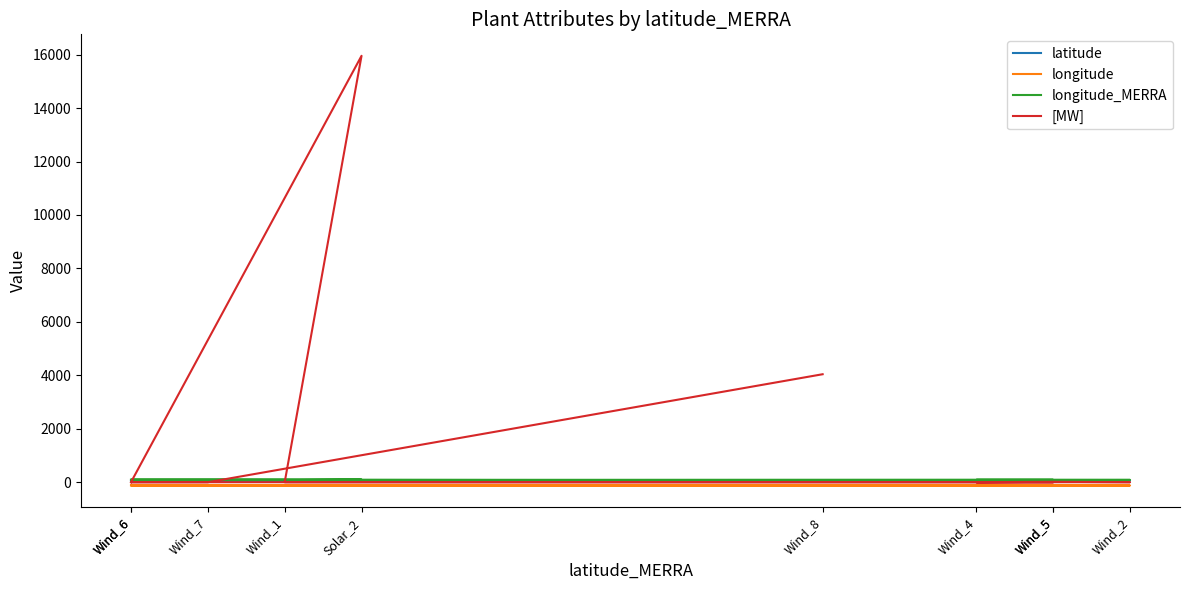

What are all the series names shown in the legend?

latitude, longitude, longitude_MERRA, [MW]